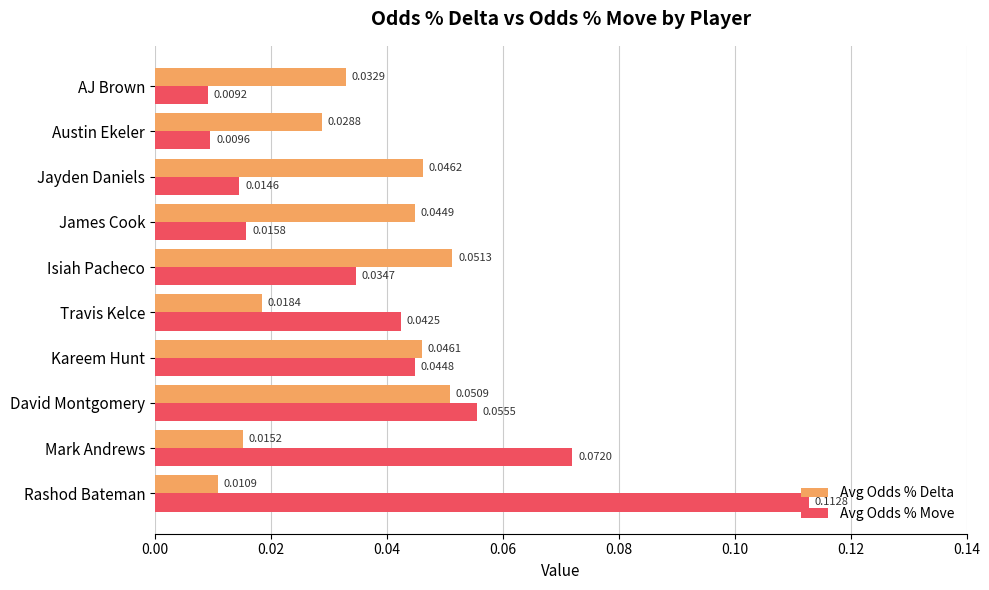

At which label is Avg Odds % Move closest to 0?

AJ Brown